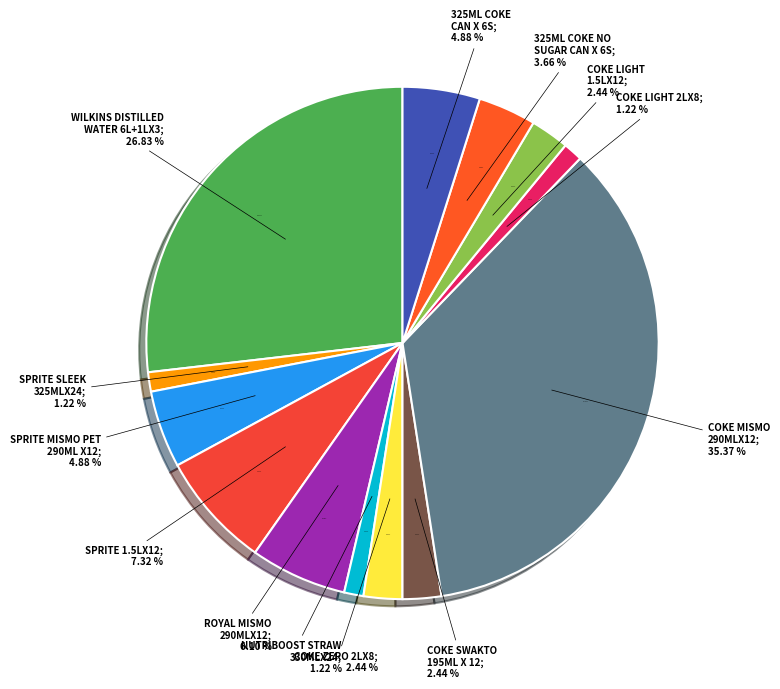

Is it true that WILKINS DISTILLED WATER 6L+1LX3 is 27% of the pie?

True